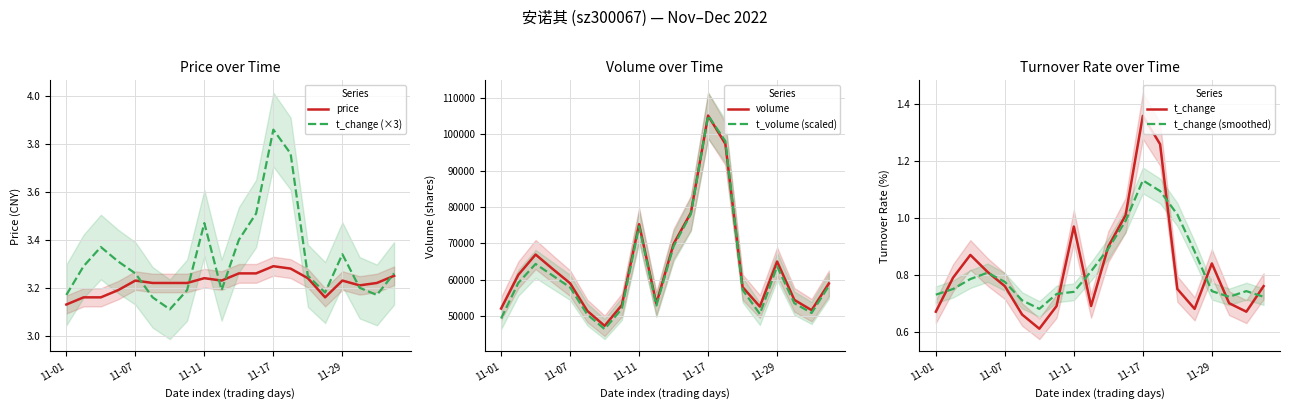

What are all the series names shown in the legend?

price, t_change (×3), volume, t_volume (scaled), t_change, t_change (smoothed)